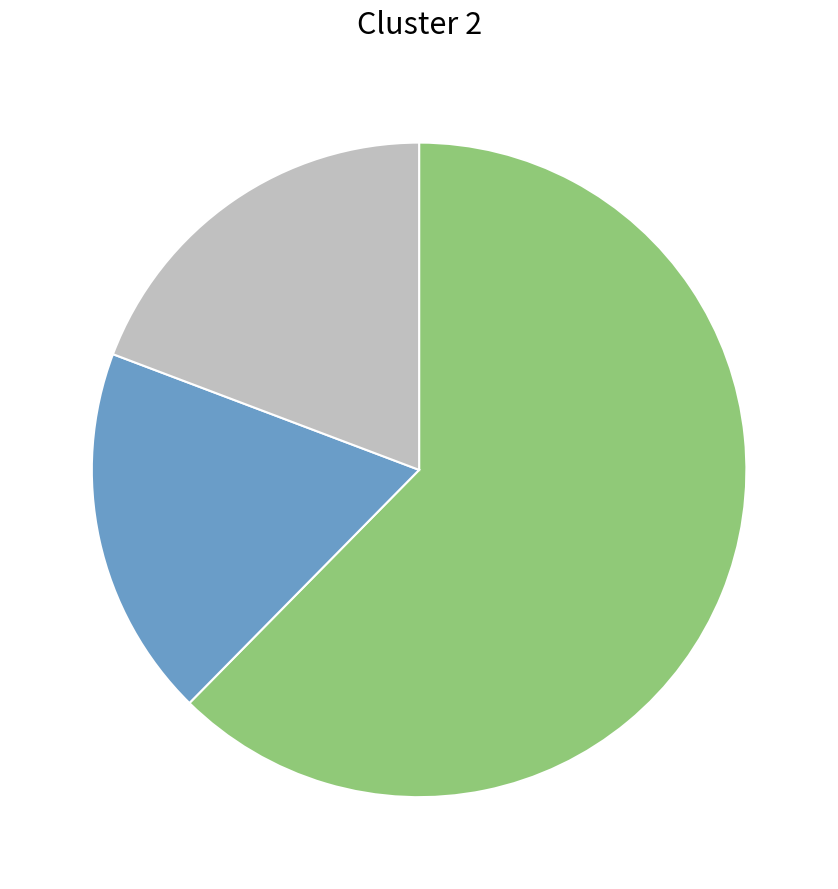

Is there a majority slice in this chart?

Yes